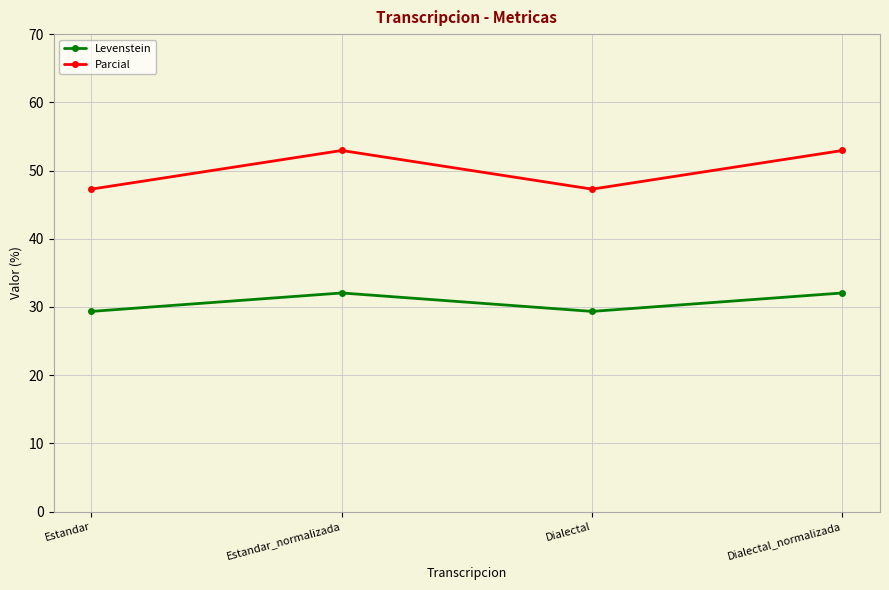

Between Estandar and Estandar_normalizada, which series saw the biggest shift?

Parcial